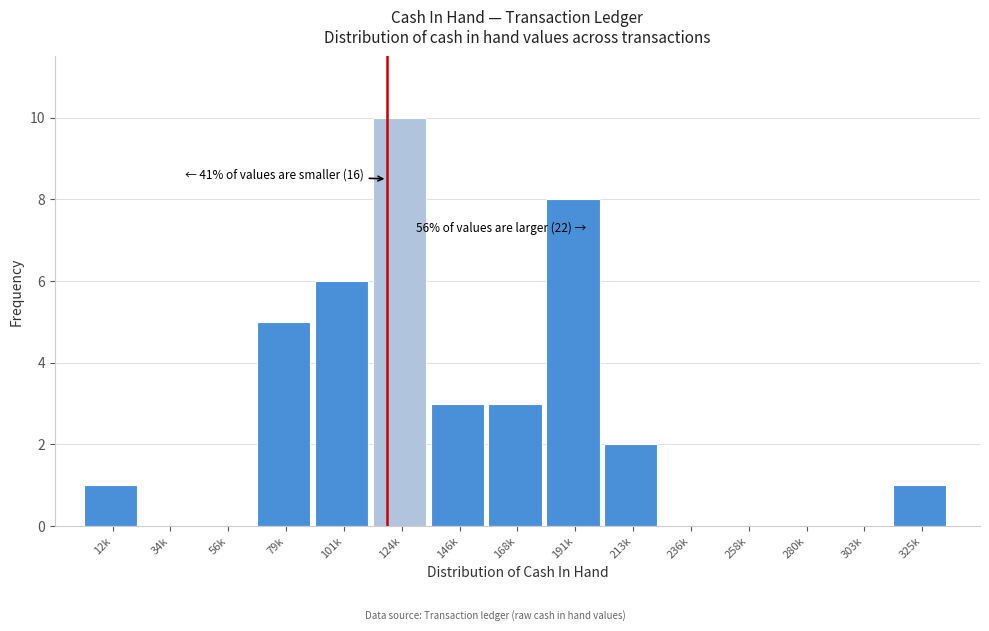

Reading right to left, transcribe all the data shown in this chart.

325k=1	303k=0	280k=0	258k=0	236k=0	213k=2	191k=8	168k=3	146k=3	124k=10	101k=6	79k=5	56k=0	34k=0	12k=1